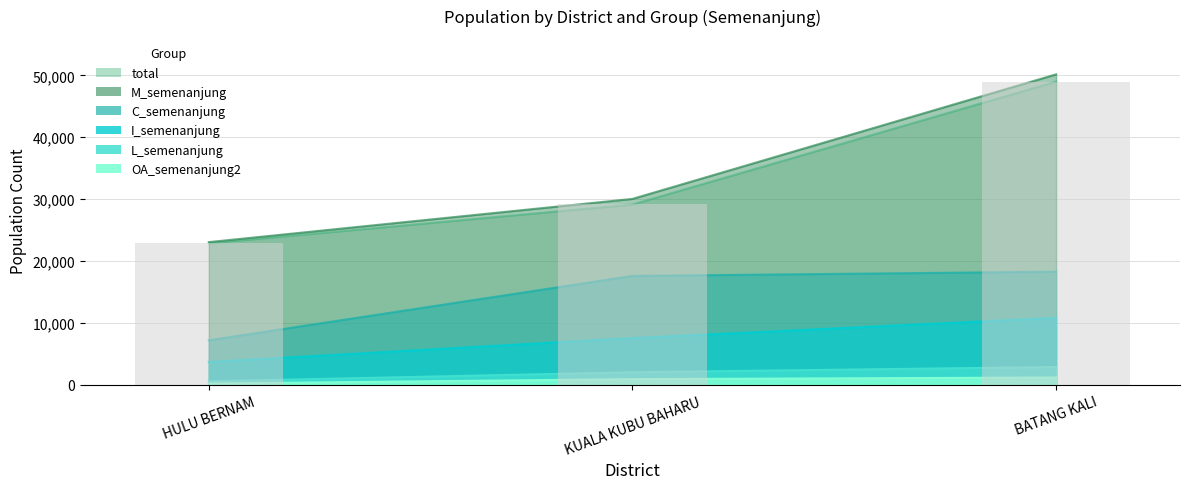

At how many categories does at least one series exceed 24847?

2